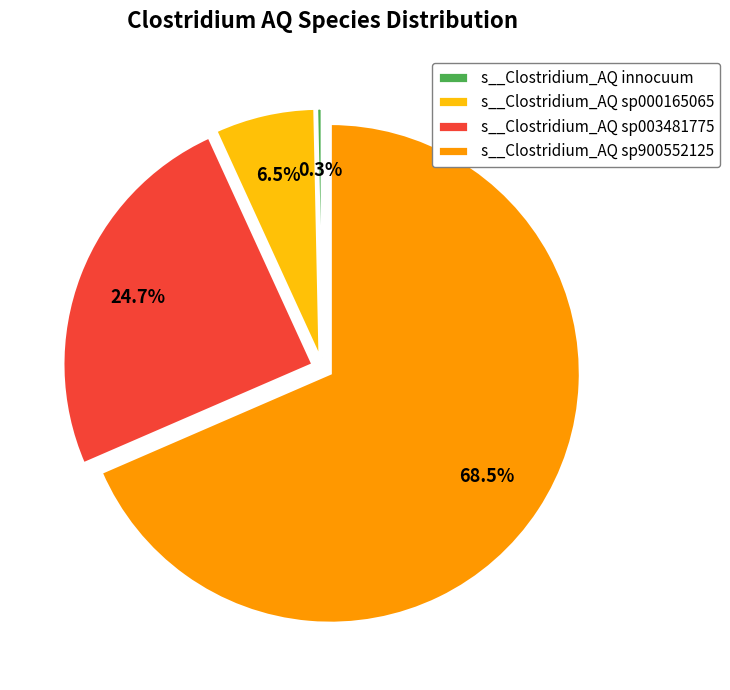

How much of the chart is everything except s__Clostridium_AQ sp900552125?

31.5%